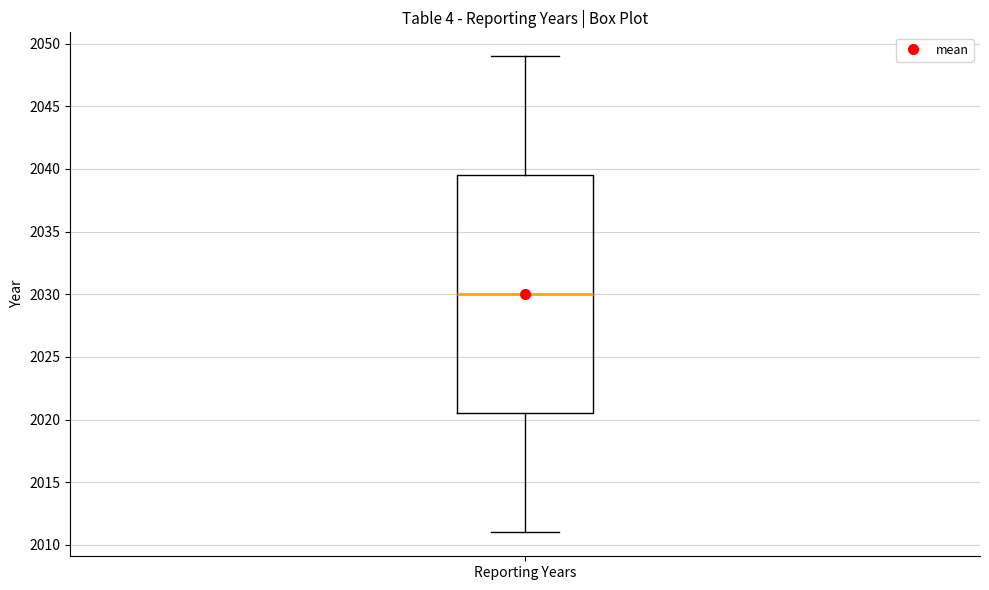

Transcribe this box plot: give where the median line is, the range the box spans, and where the two whiskers end, as read against the y-axis. The values are not printed on the chart, so give them approximately, as read against the axis.

median 2030.0, box 2020.5 to 2039.5, whiskers 2011.0 to 2049.0